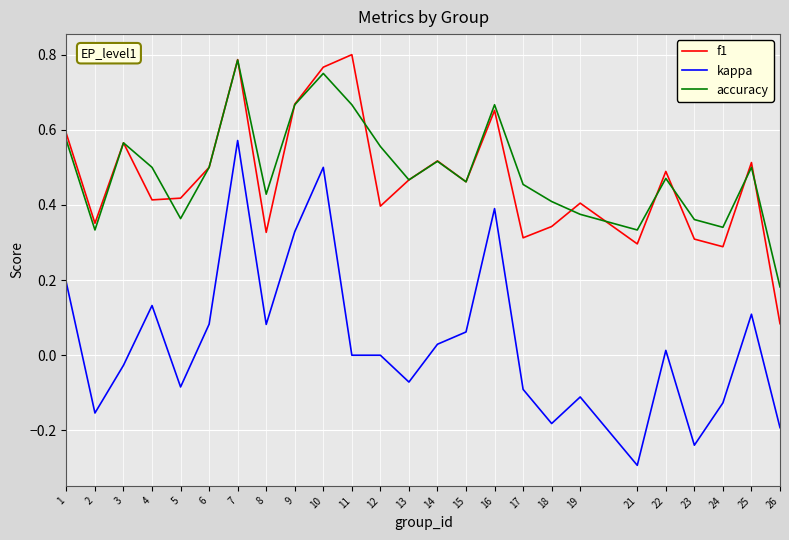

True or false: accuracy and kappa intersect in this chart.

False